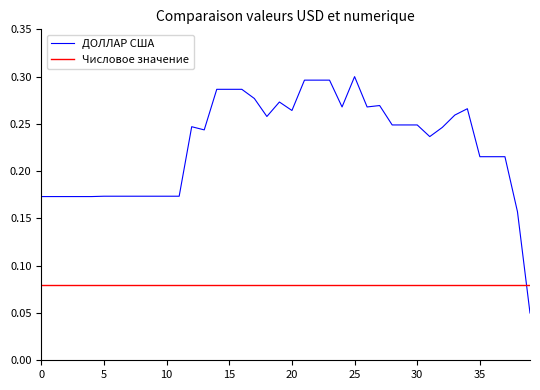

Rank the series by their average value, from lowest to highest.

Числовое значение, ДОЛЛАР США